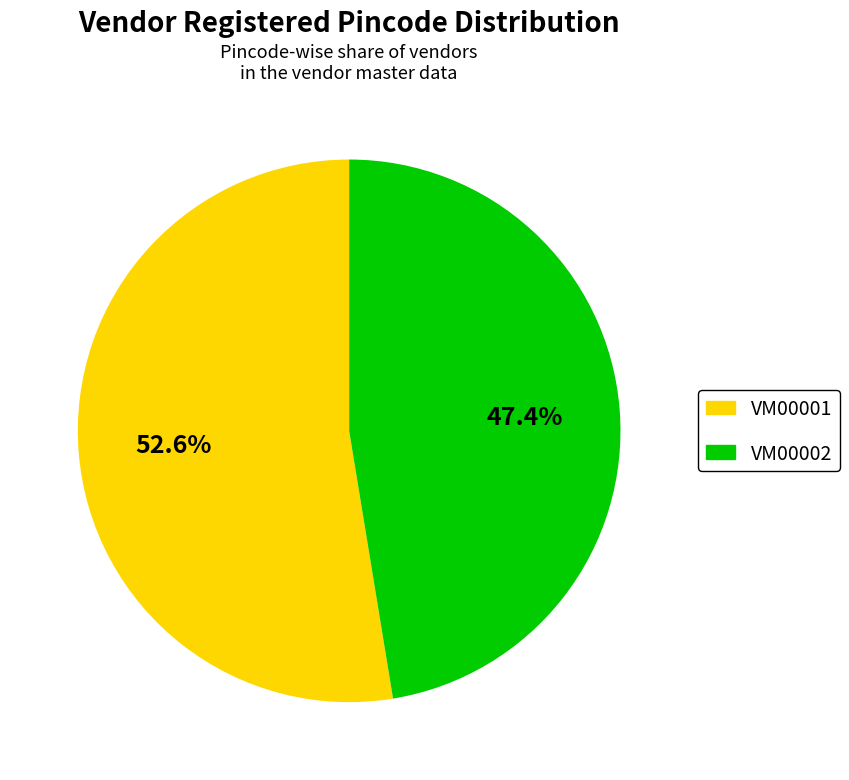

How many segments does this pie chart have?

2